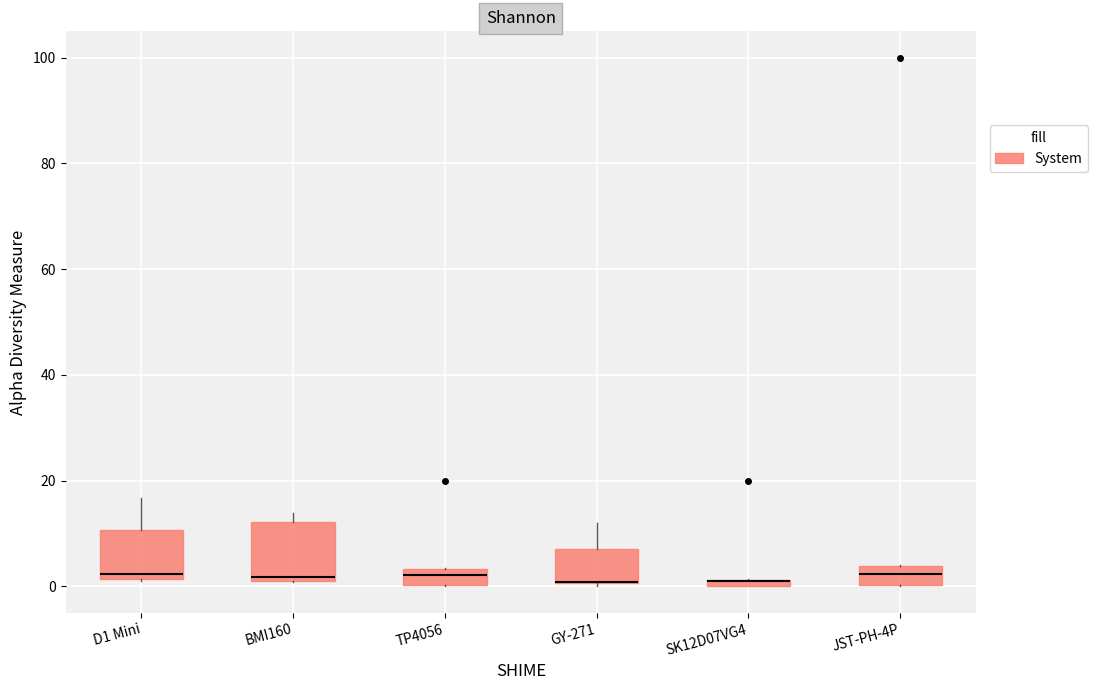

Where is the lower edge of the box for D1 Mini on the y-axis? The values are not printed on the chart, so give them approximately, as read against the axis.

2